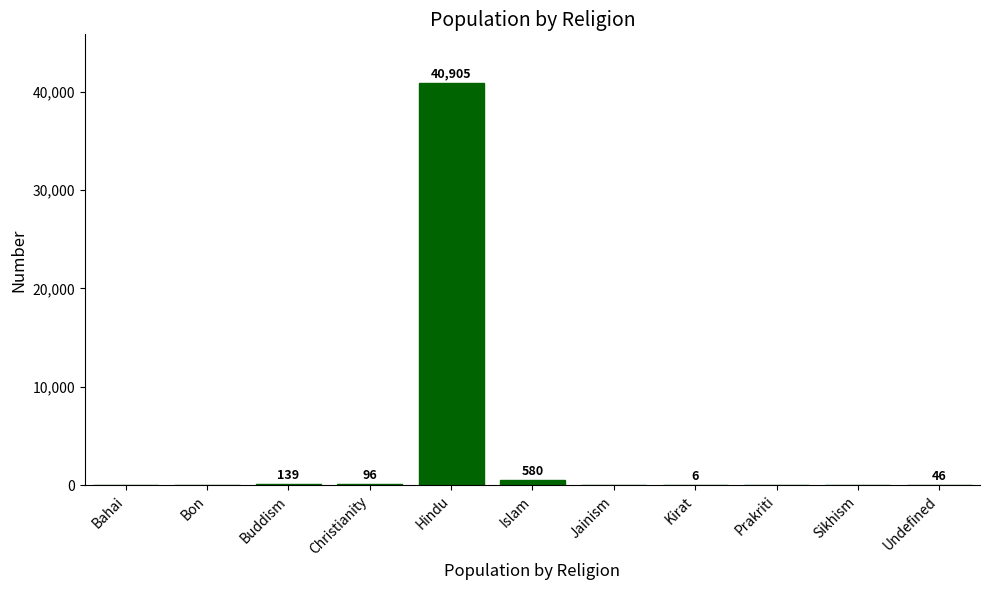

At which label is the value closest to 20452?

Islam